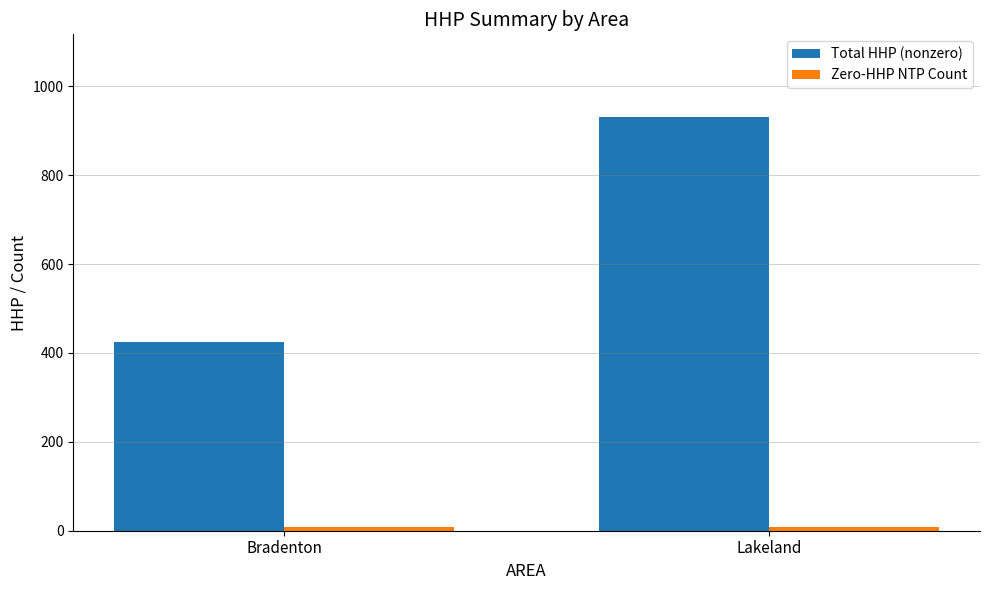

What is the average value of the Total HHP (nonzero) series?

678